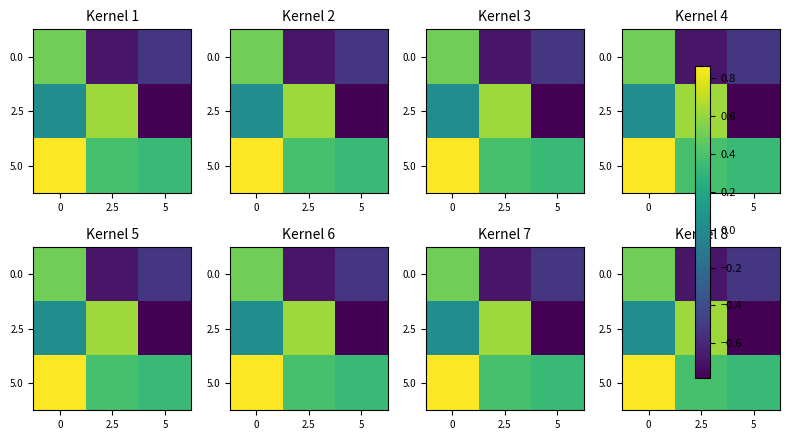

Is it true that 5.0 equals 0.4 at 2.5?

True